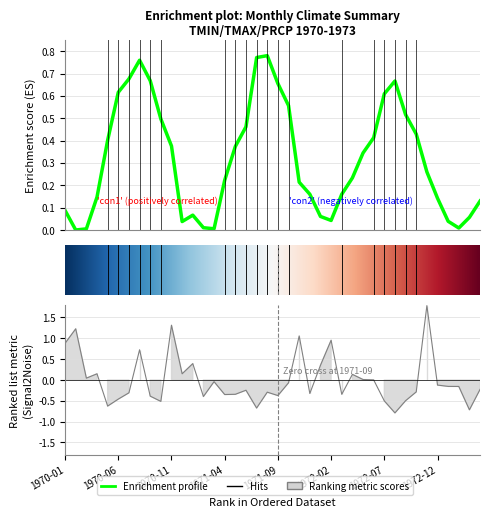

Does the chart display data point markers on the line(s)?

No